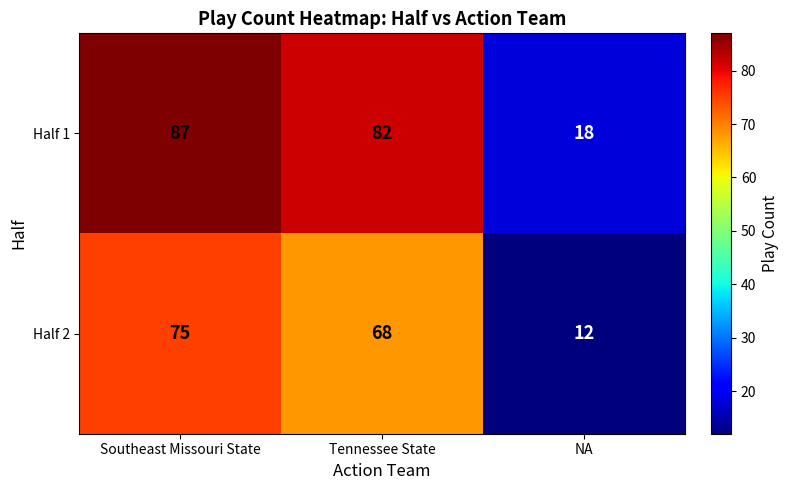

Rank the series at Southeast Missouri State from lowest to highest value.

Half 2, Half 1